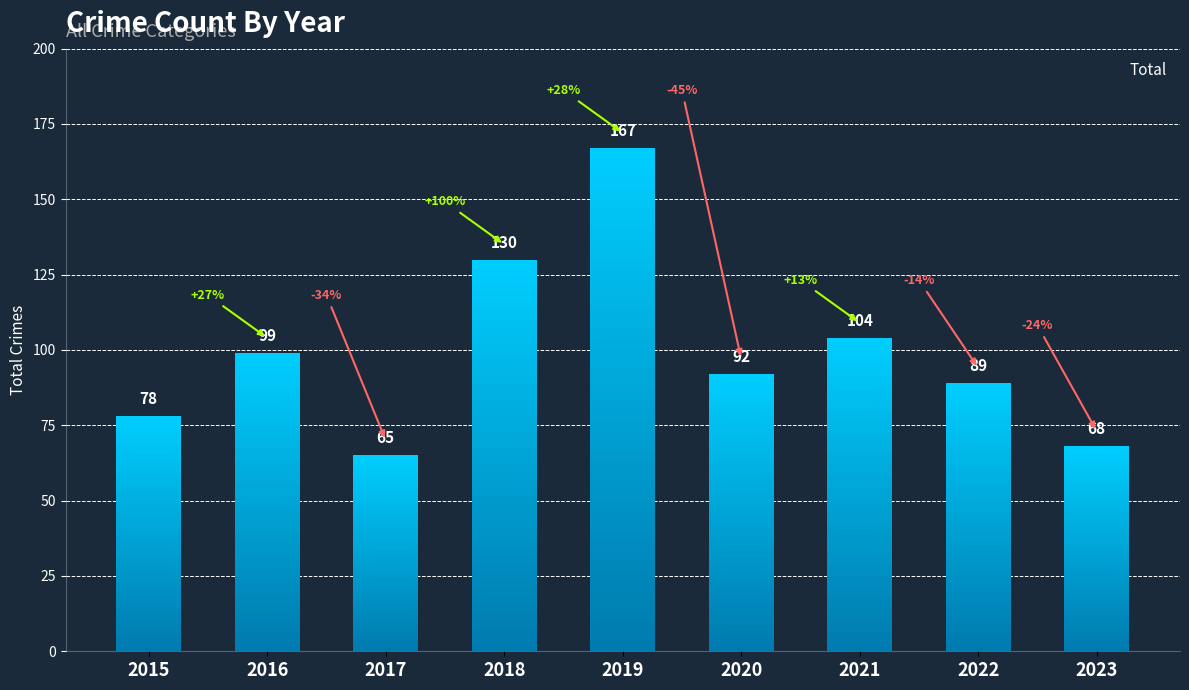

How many categories are shown in the chart?

9